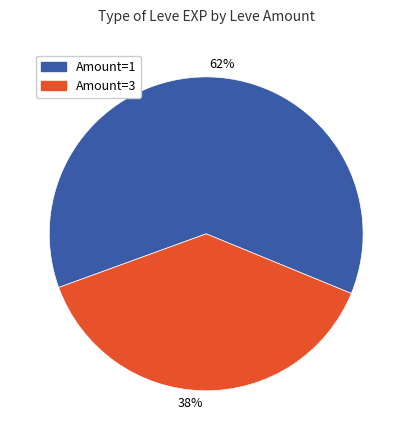

Count the number of slices in the pie.

2